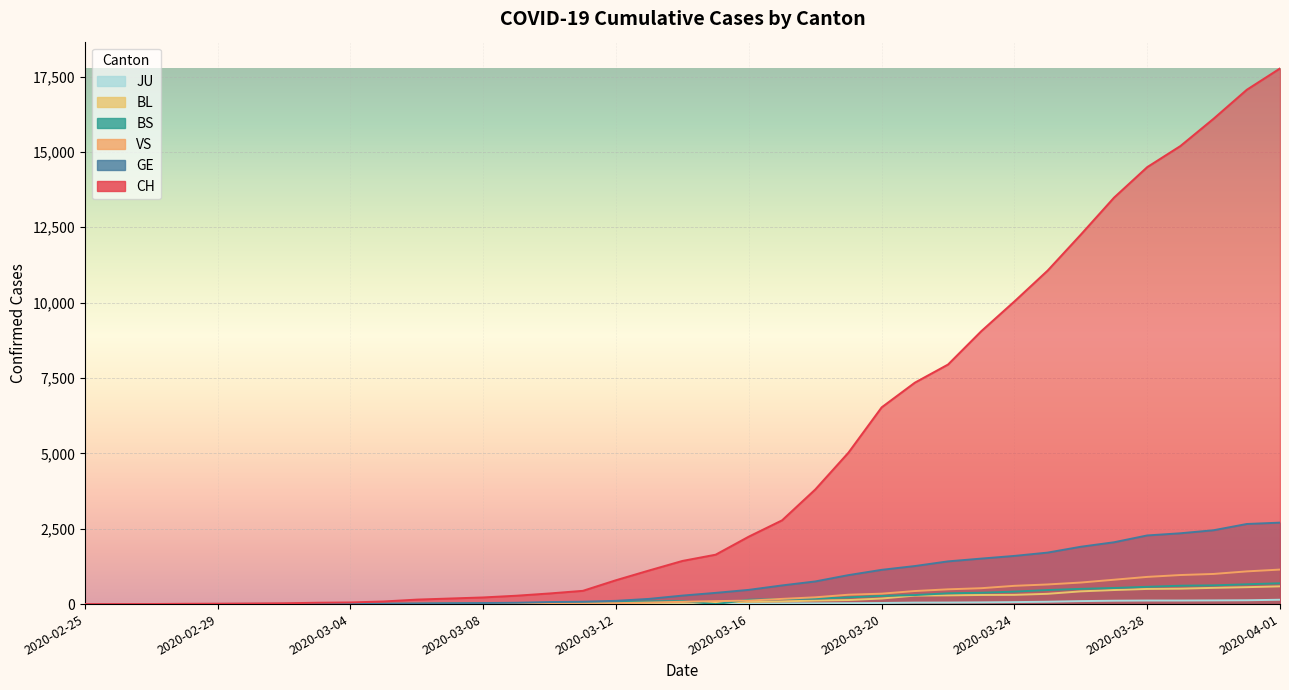

At how many categories does at least one series exceed 15294?

3